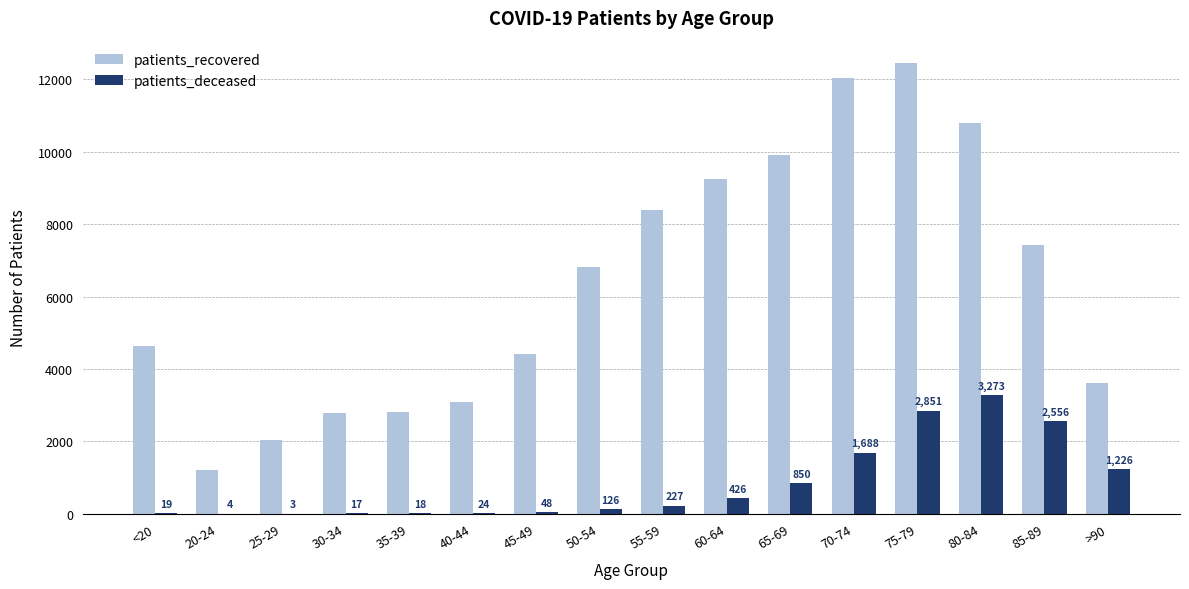

At which label is patients_deceased closest to 1638?

70-74